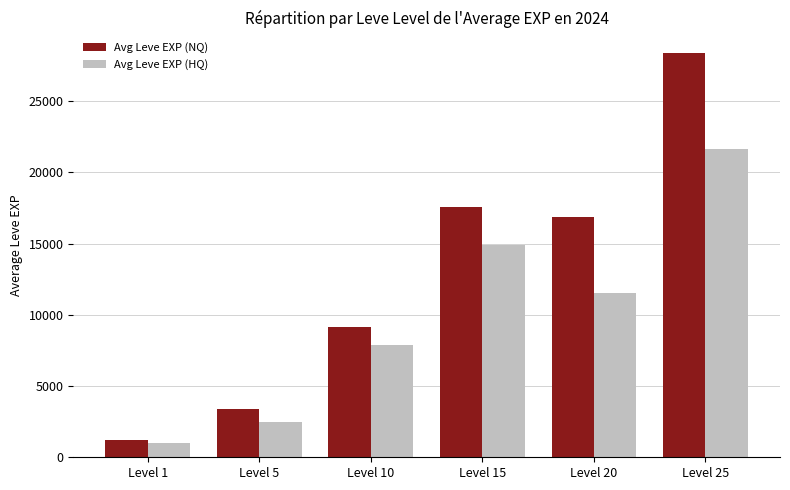

What is the spread (max minus min) of values at Level 5?

915